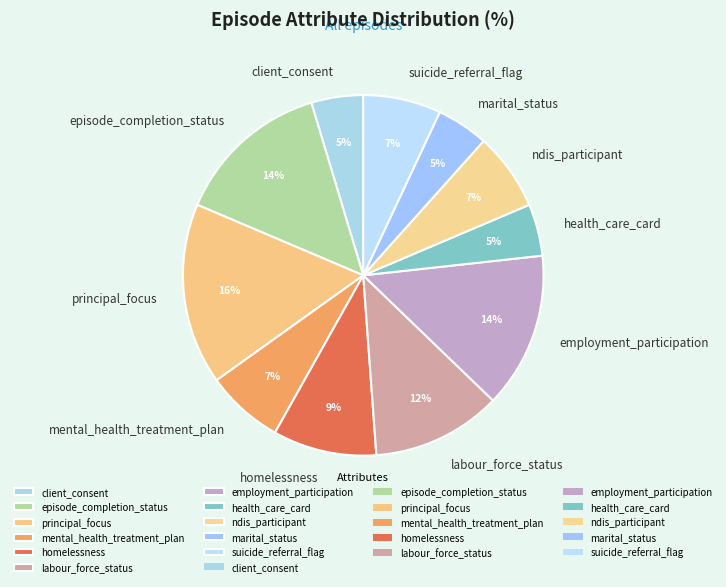

Is there any slice that represents more than half of the pie?

No